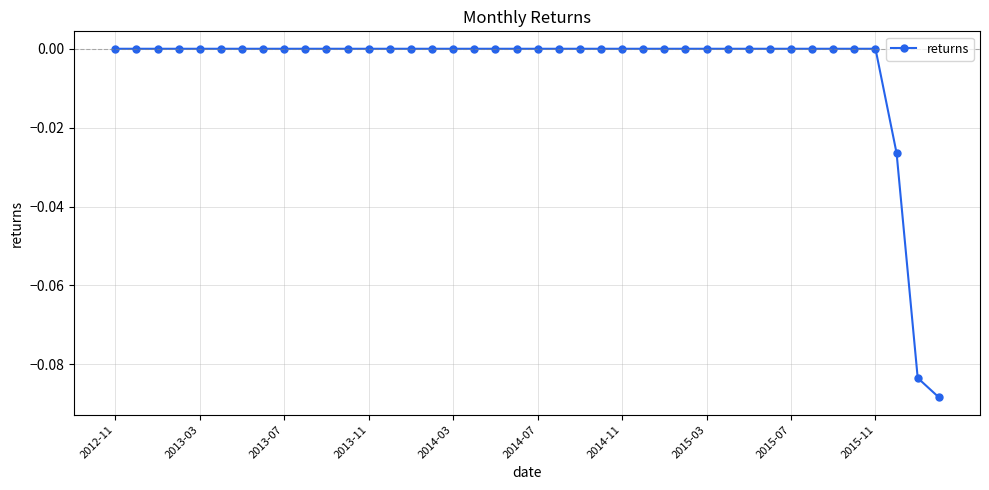

How many lines are shown in the chart?

1